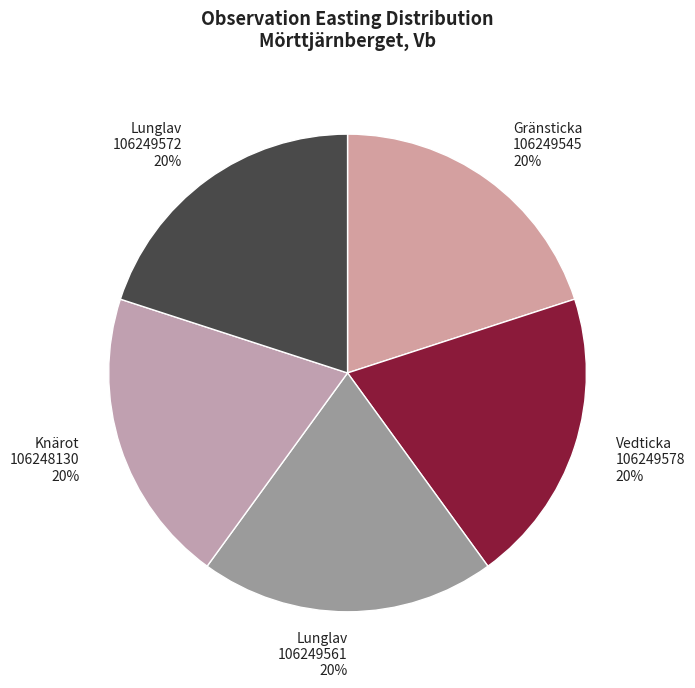

Is it true that Lunglav 106249561 20% is 33% of the pie?

False